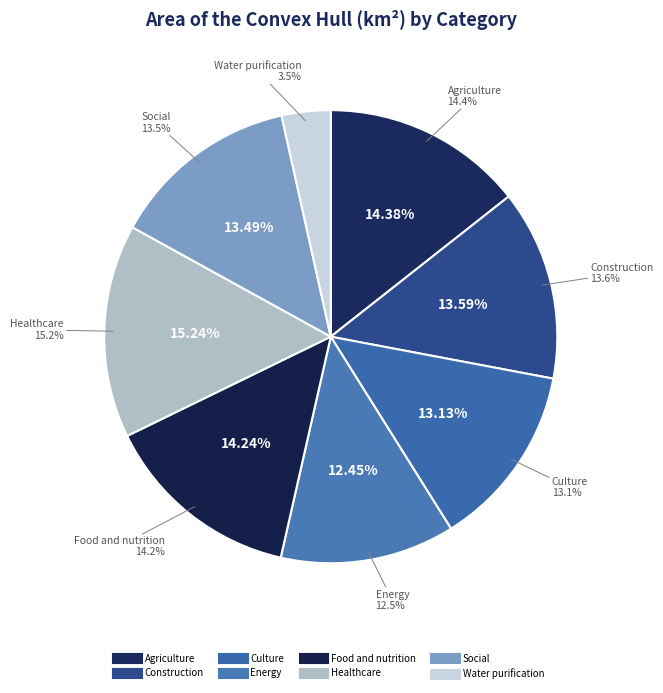

Which has a higher value, Food and nutrition or Agriculture?

Agriculture